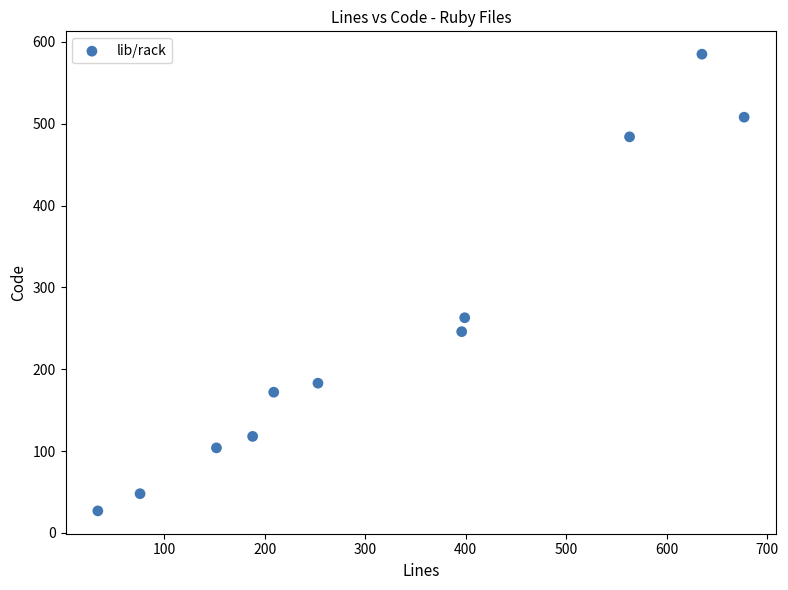

What is the average Y value?

249